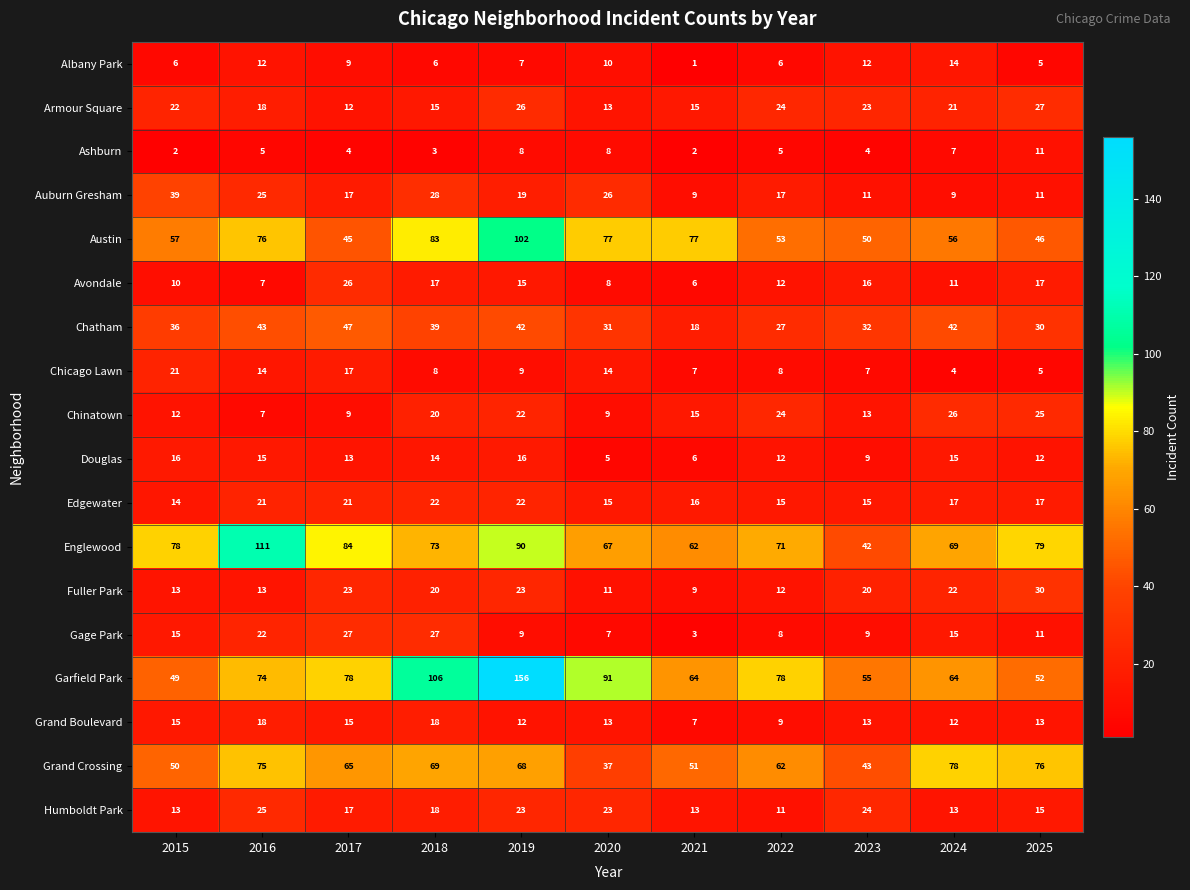

Where does the Gage Park series first go above 11?

2015